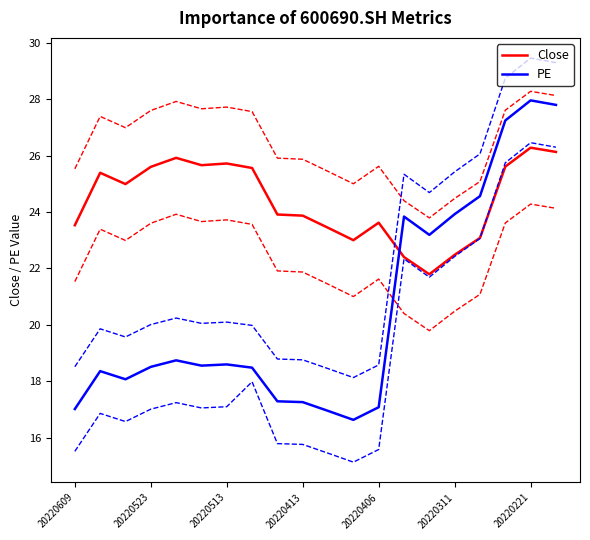

What is the minimum value for Close?

21.8